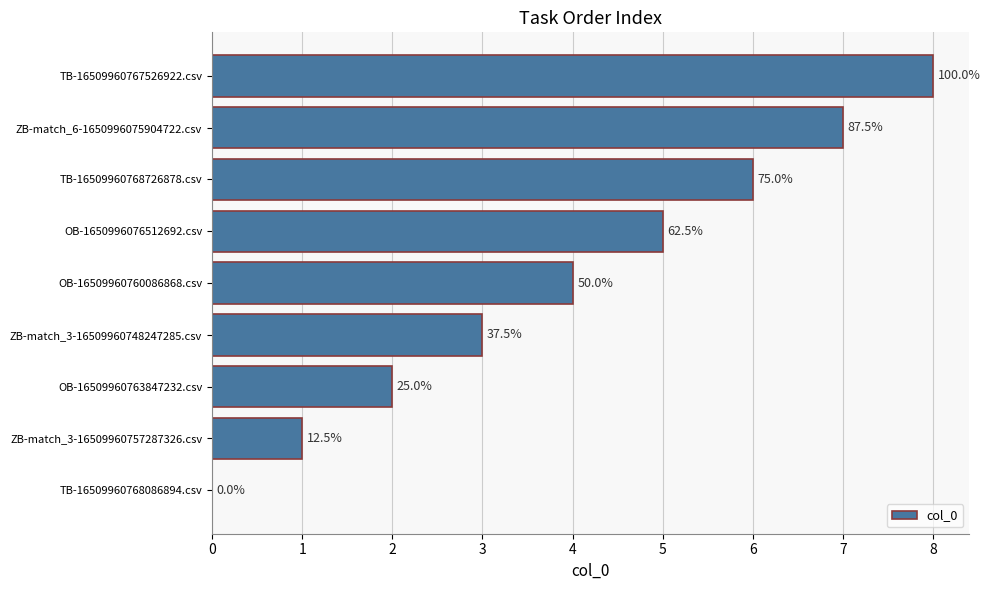

Are the bars horizontal?

Yes